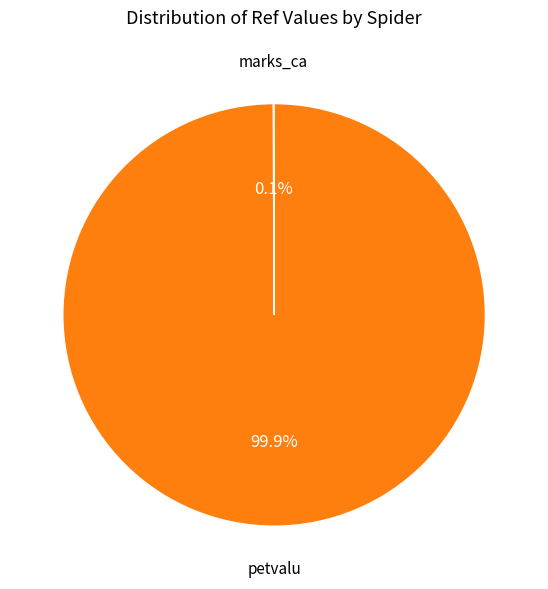

Is there a majority slice in this chart?

Yes